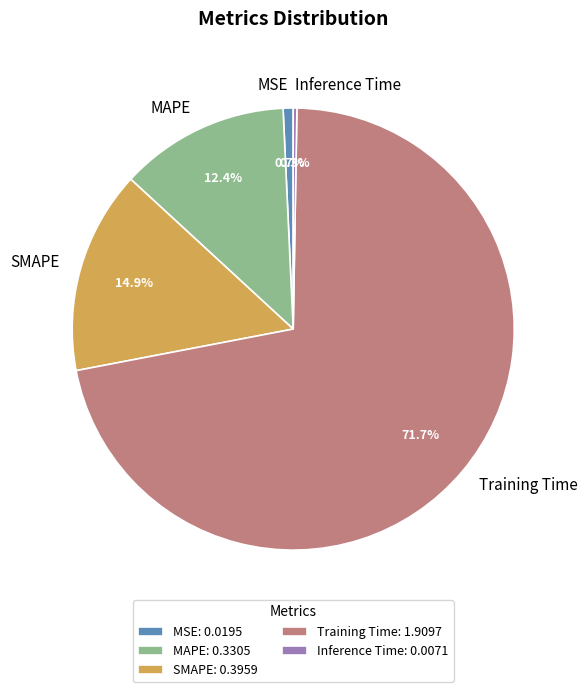

What percentage do MSE and MAPE together represent?

13.1%